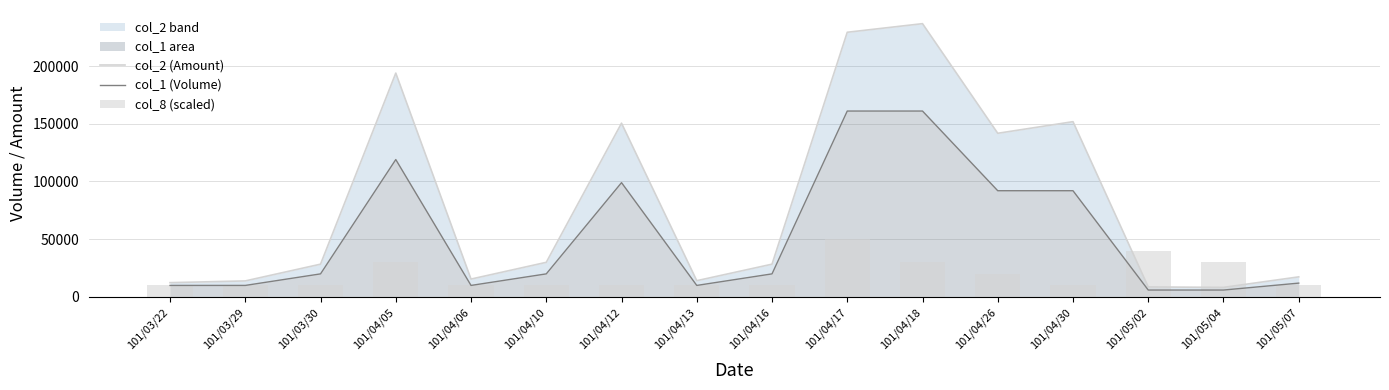

What is the label of the 3rd bar from the left?

101/03/30